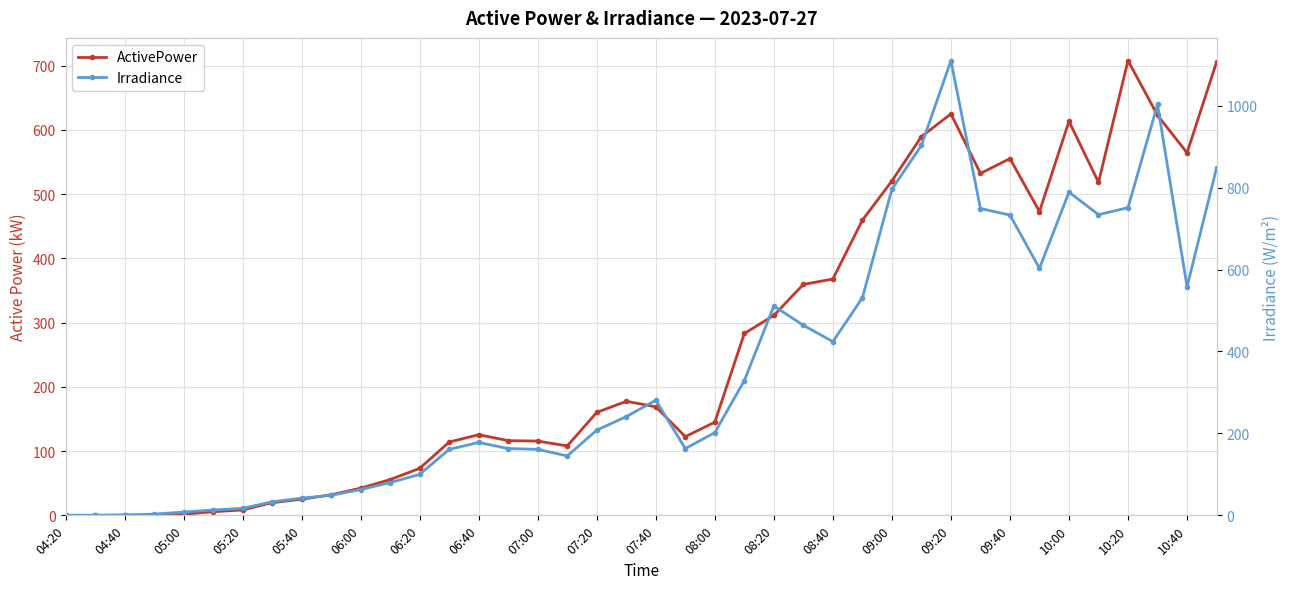

How many data points in ActivePower are less than 160?

20